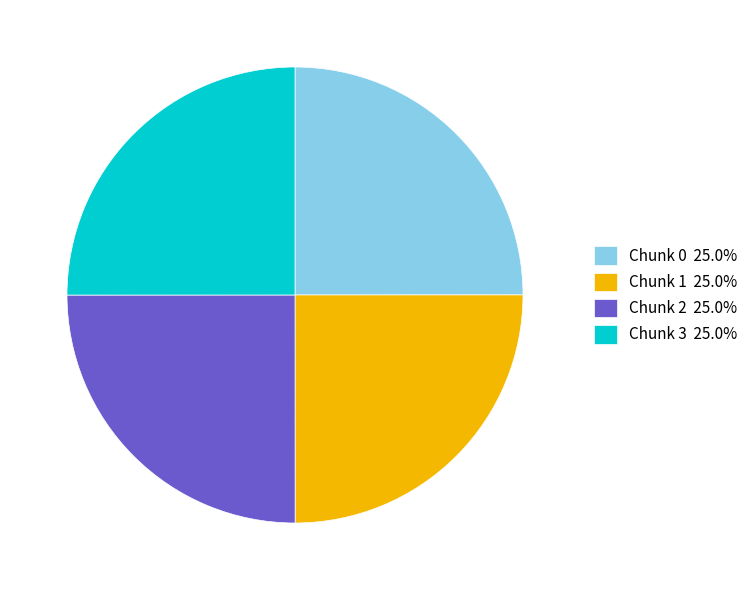

How many segments does this pie chart have?

4